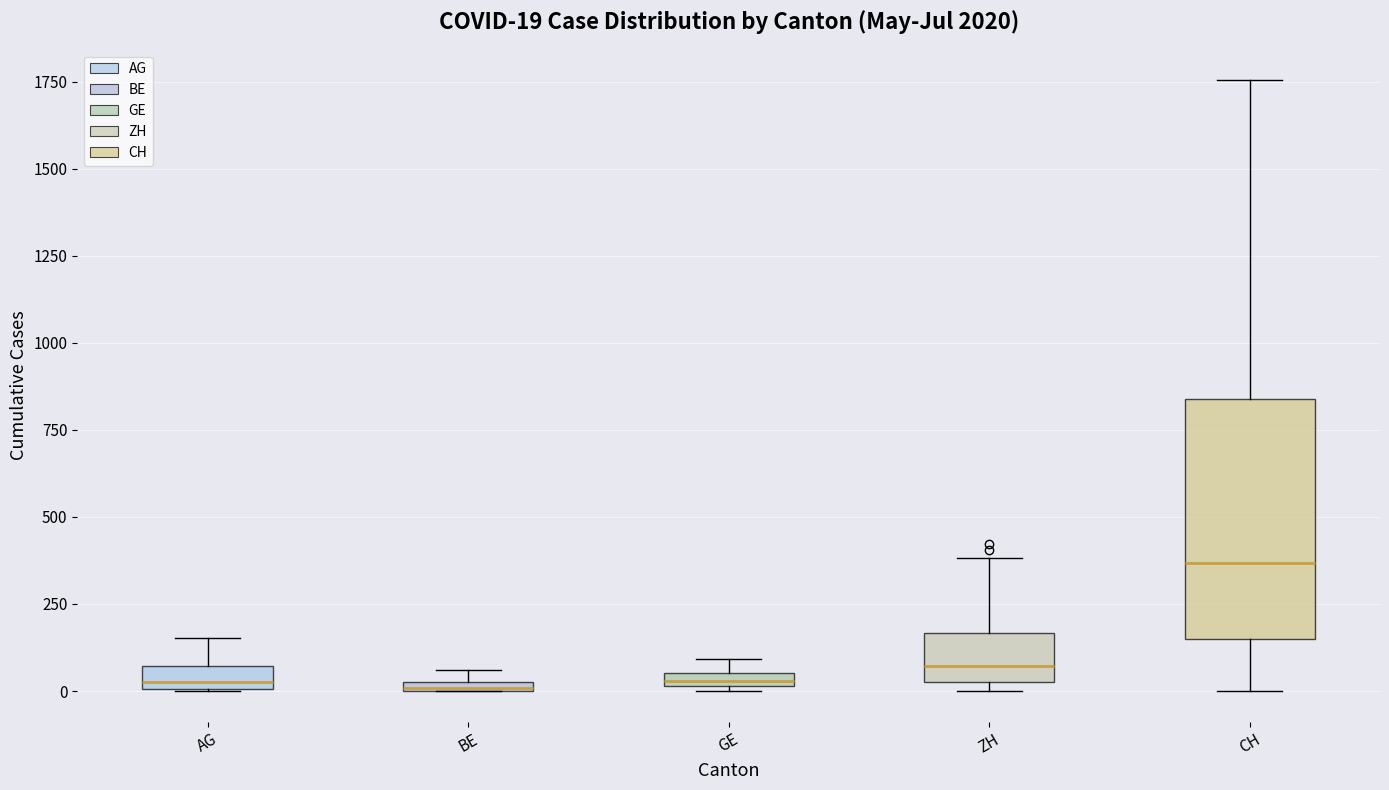

Which box is the tallest, from its lower edge to its upper edge?

CH